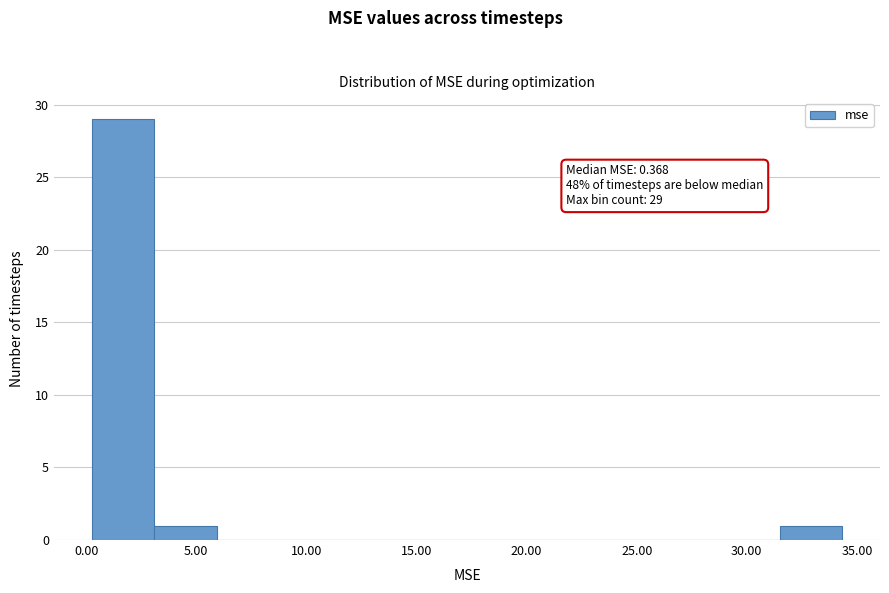

Which range on the x-axis has the tallest bar?

0.0 to 3.0